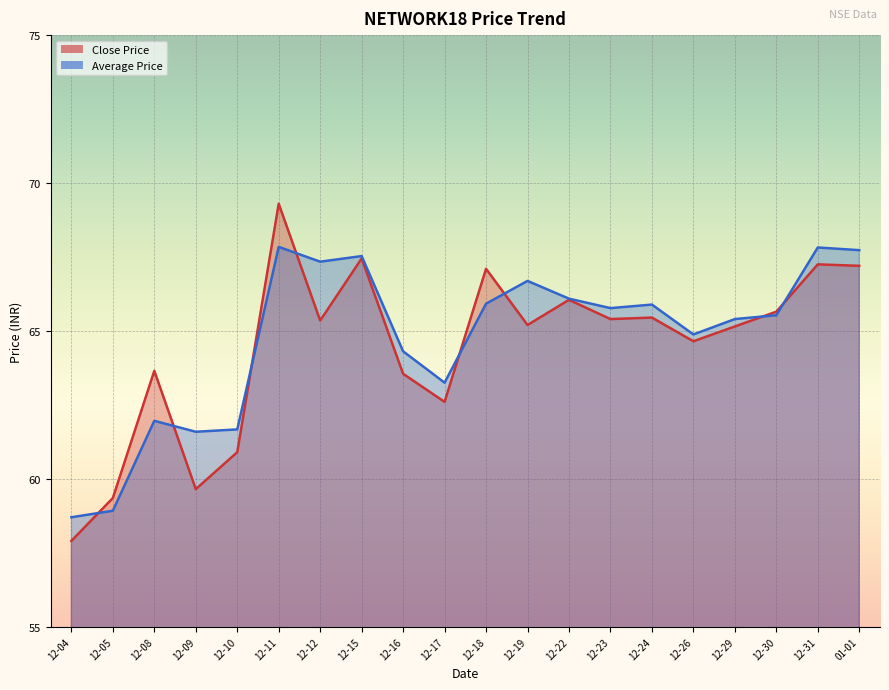

The value of Close Price at 12-08 is 105.7. True or false?

False